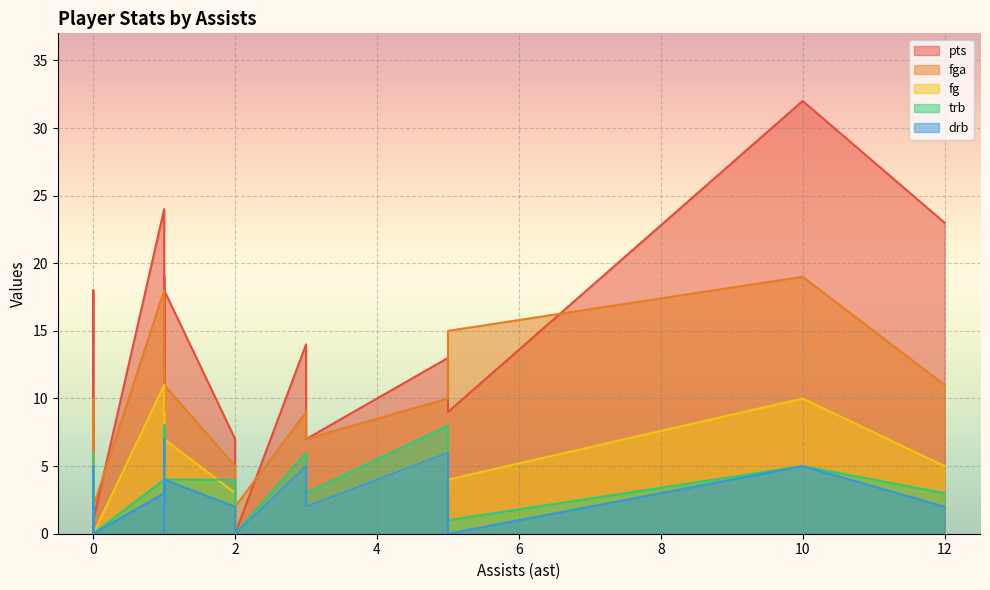

Between 3 and 1, which is larger?

1